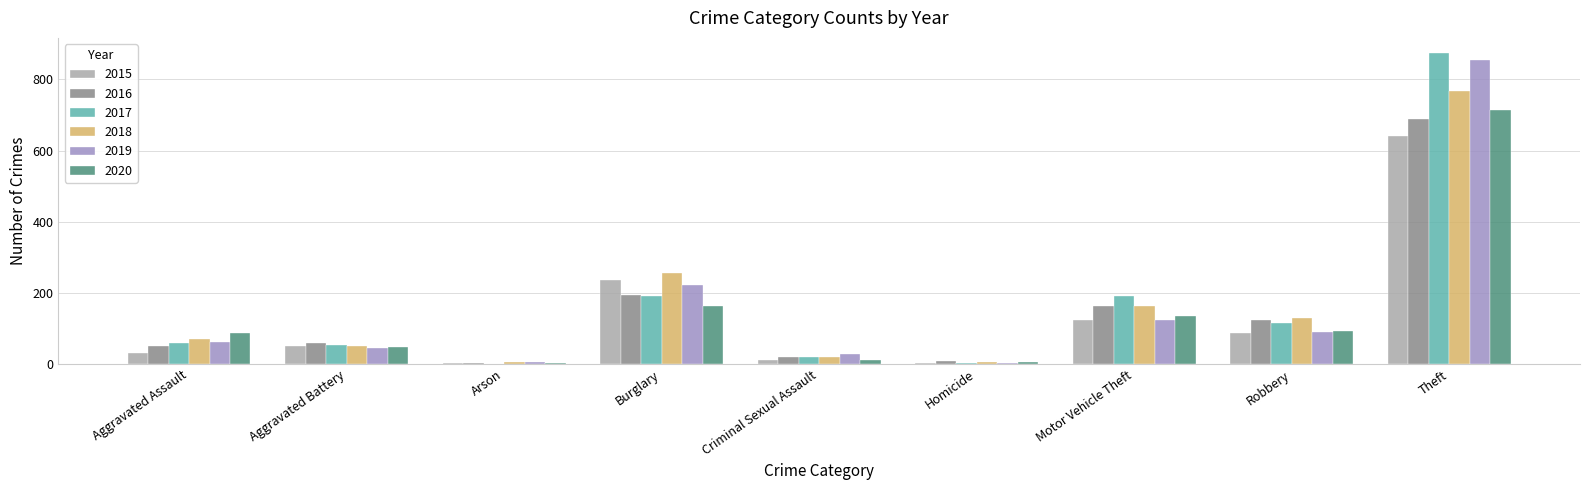

What is the sum of all 2019 values?

1433